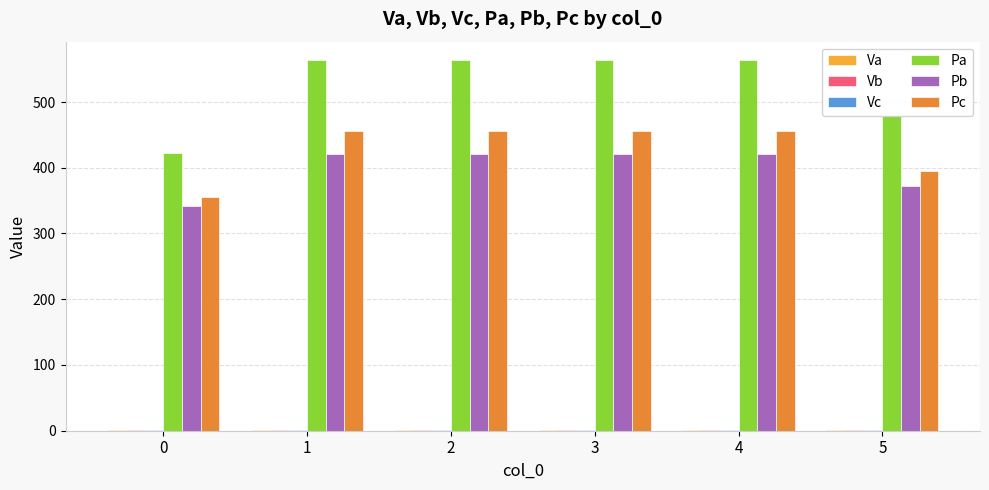

Is it true that Pb equals 373.0 at 5?

True